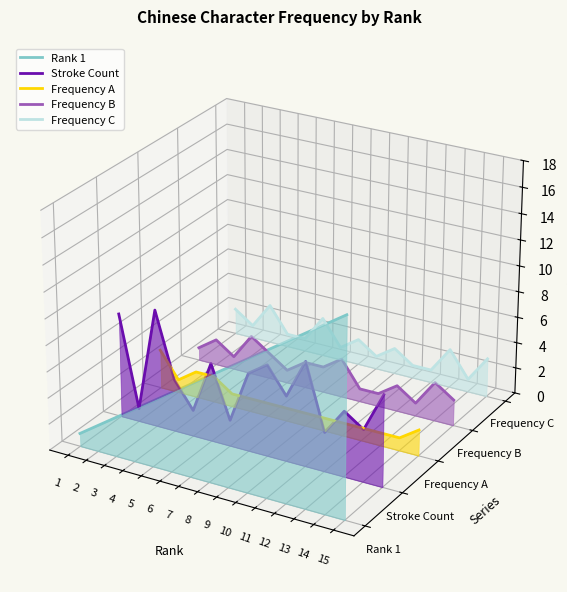

Which series ends up on top after the final intersection of Frequency A and Stroke Count?

Stroke Count